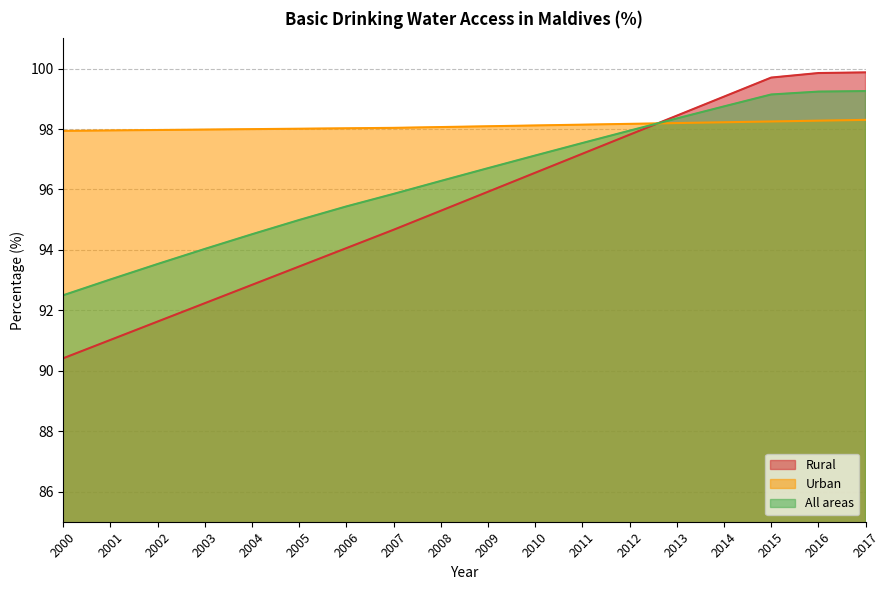

Rank the series by their maximum value, from highest to lowest.

Rural, All areas, Urban